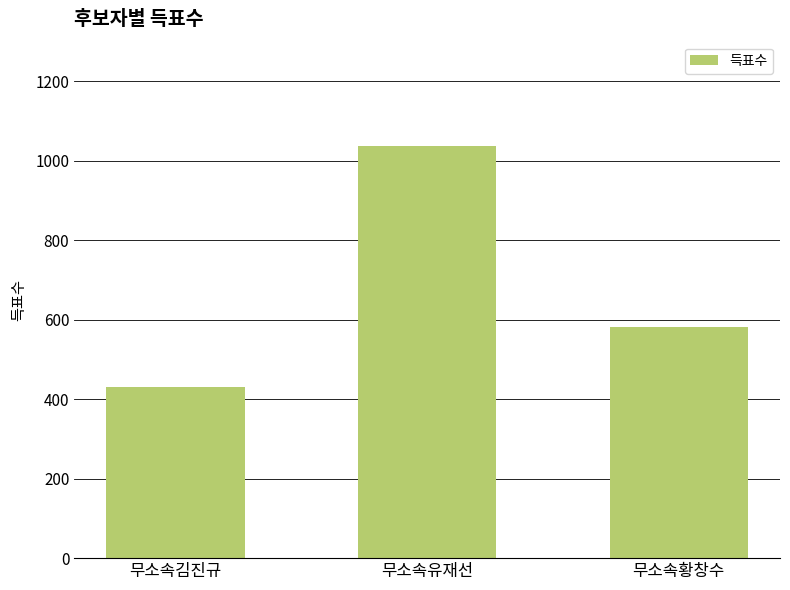

Where is the data nearest to the value 734?

무소속황창수